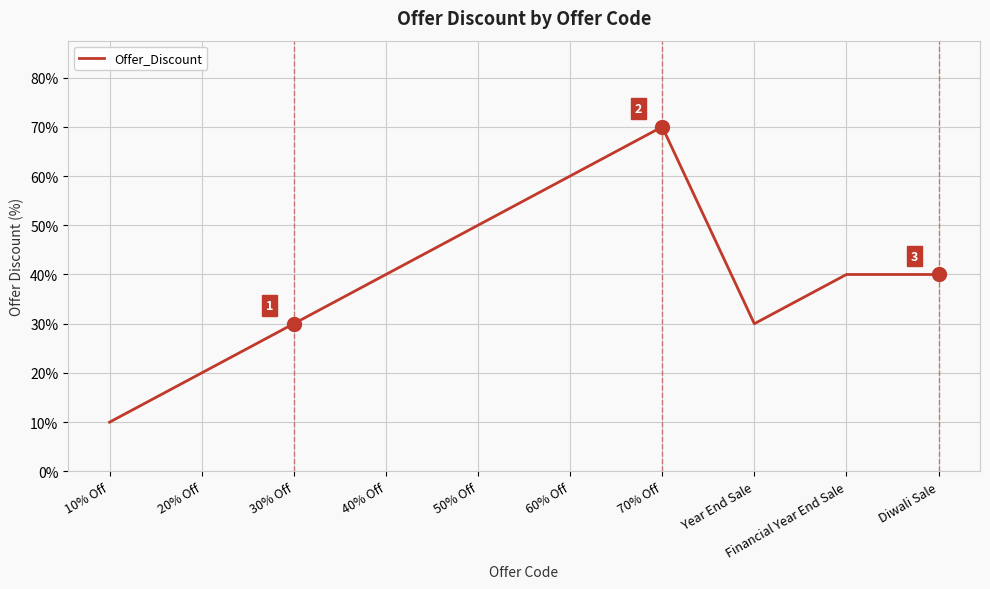

How many interior local valleys (lower than both neighbors) does the data have?

1